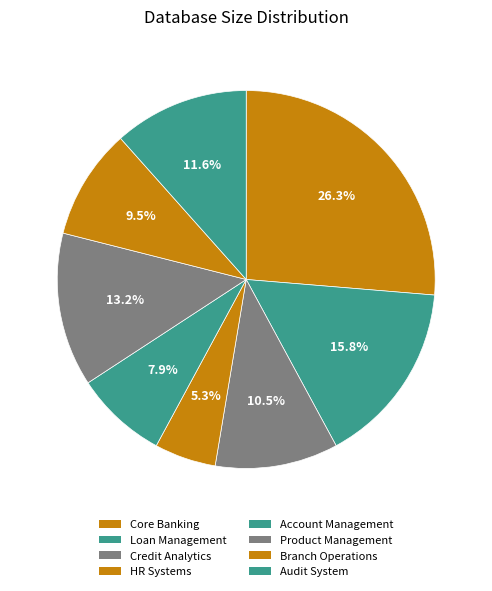

How many segments does this pie chart have?

8